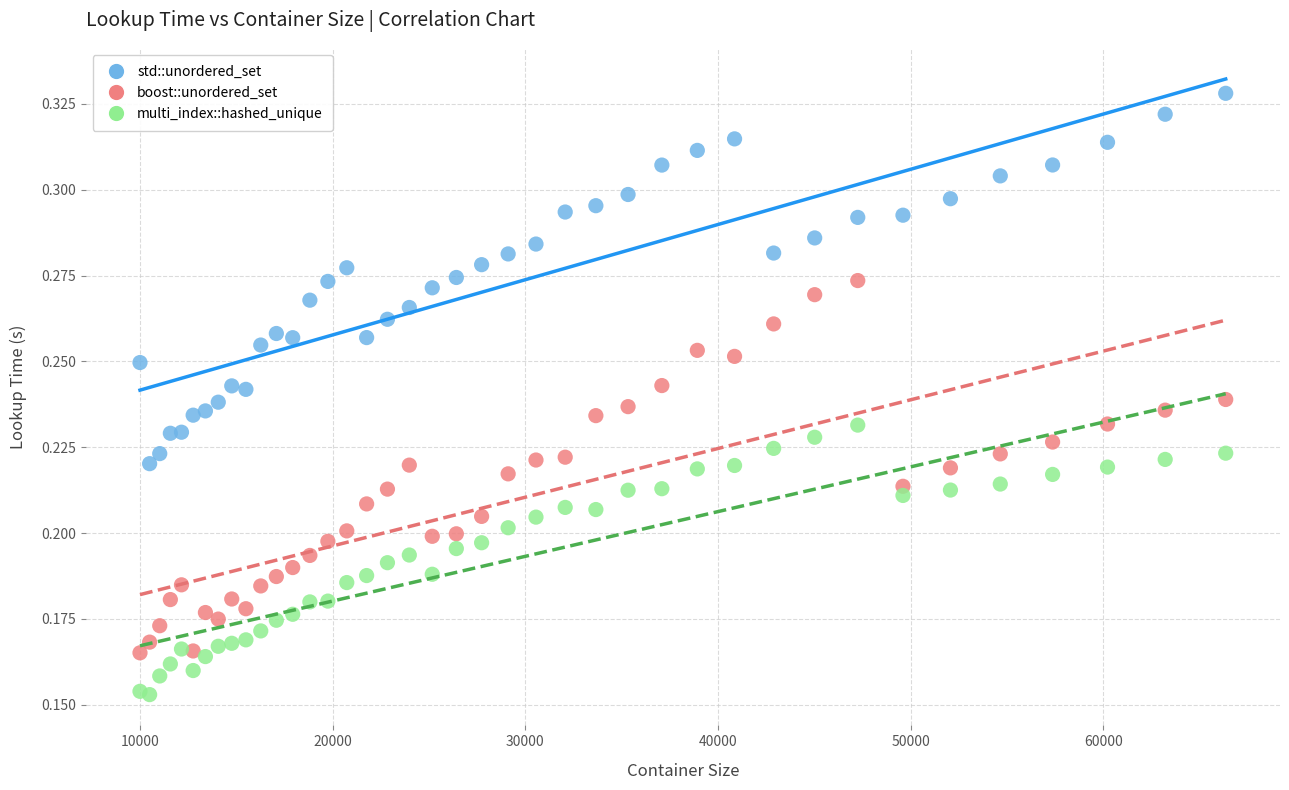

What are all the series names shown in the legend?

std::unordered_set, boost::unordered_set, multi_index::hashed_unique